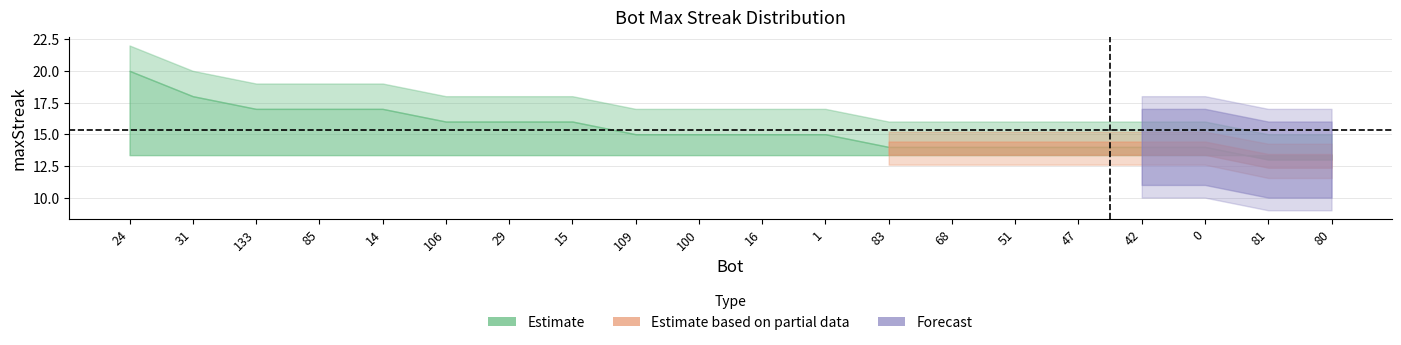

What is the maximum value shown in the chart?

22